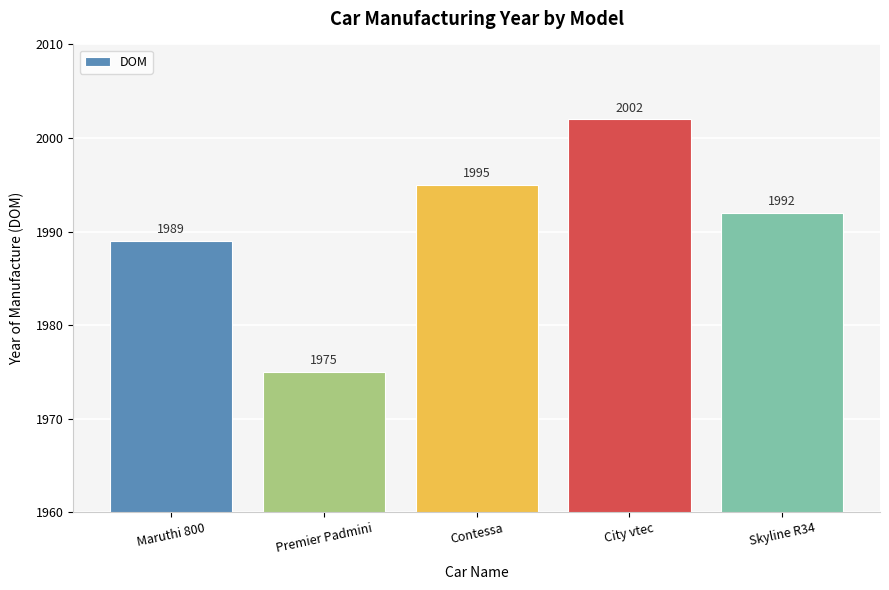

Which has a higher value, Skyline R34 or Premier Padmini?

Skyline R34